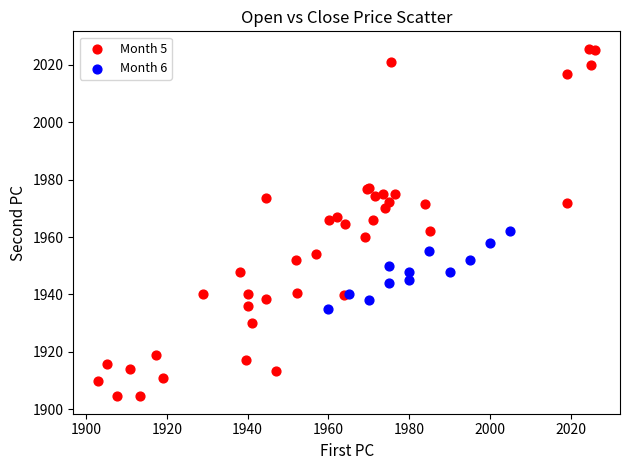

Which series contains the highest Y value?

Month 5